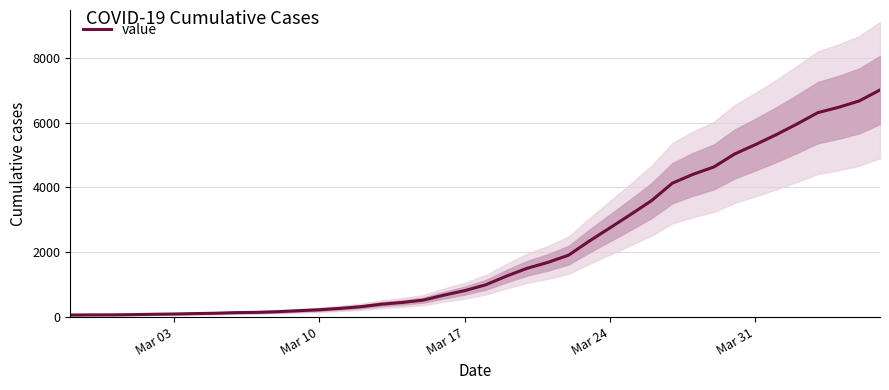

What is the maximum value for value?

7004